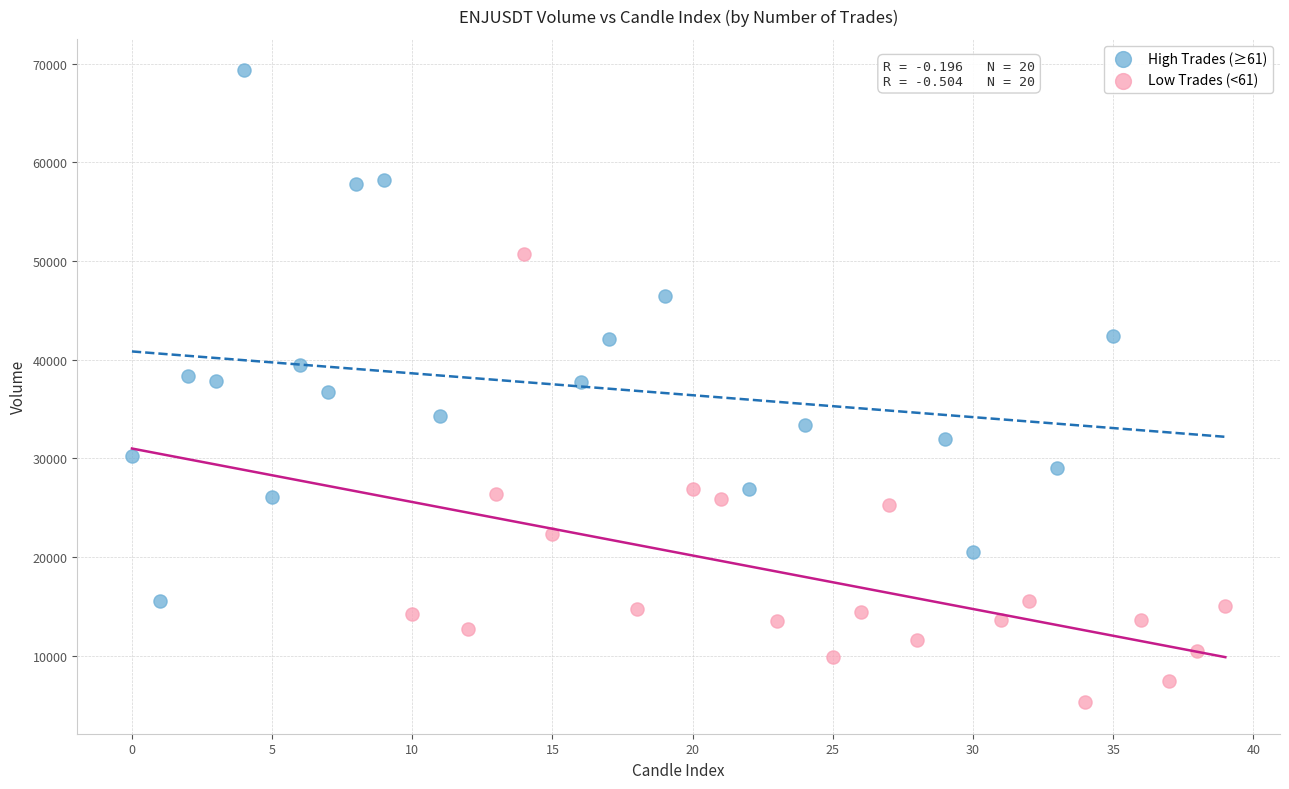

Which series has the widest spread of Y values?

High Trades (≥61)